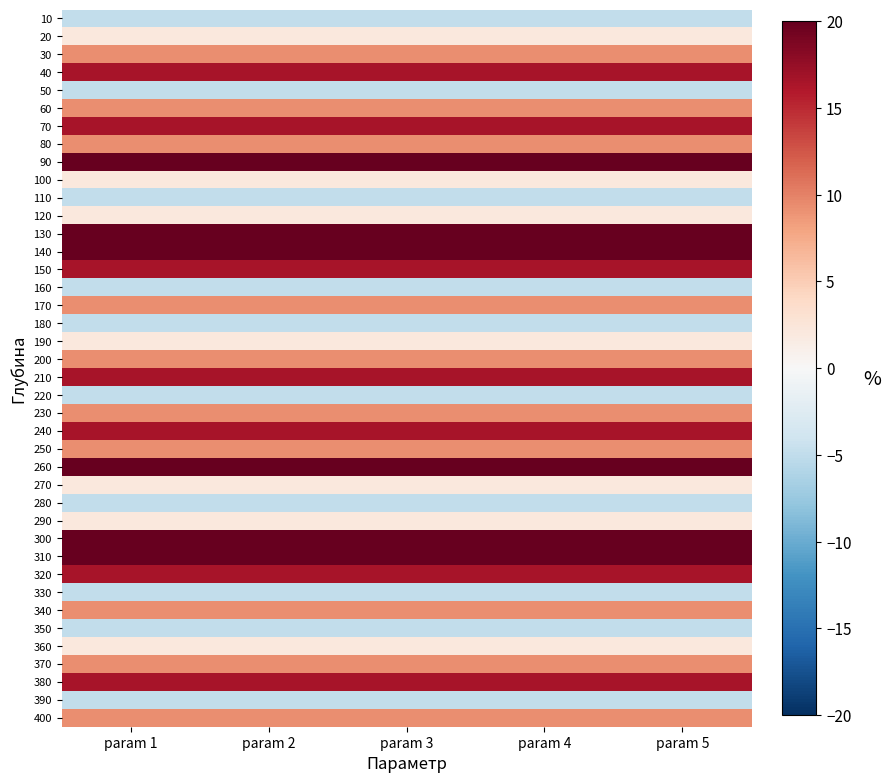

What is the smallest value displayed?

-5.0